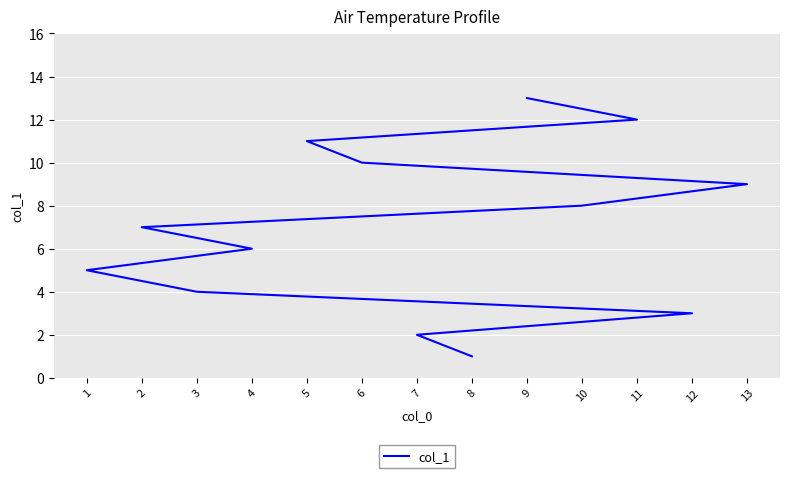

Which label corresponds to the smallest value in the chart?

8